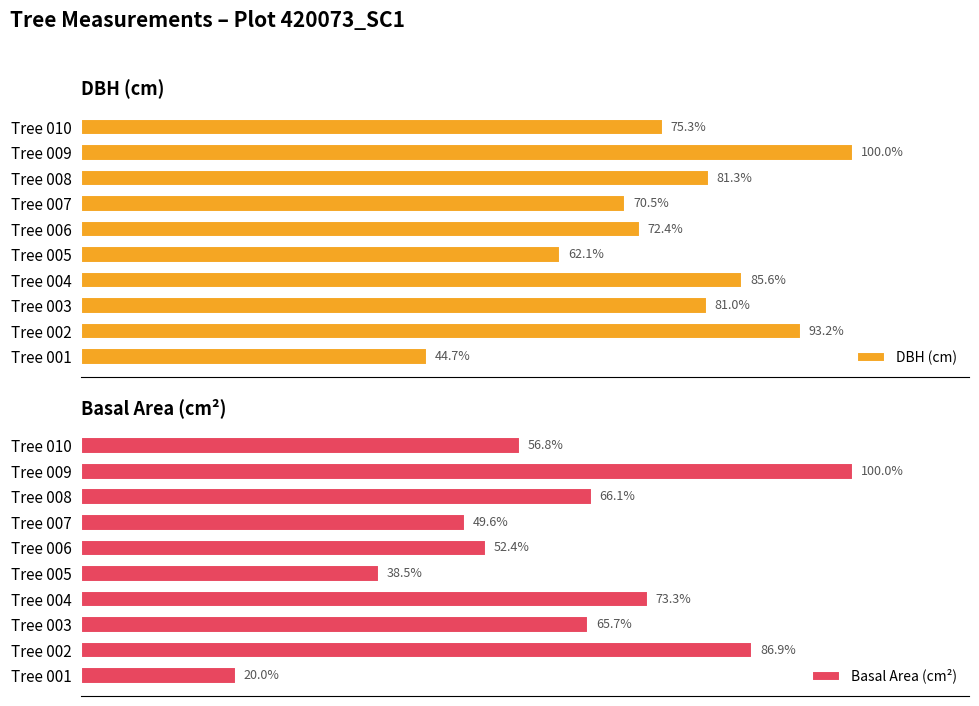

Where is Basal Area (cm²) nearest to the value 59?

Tree 010